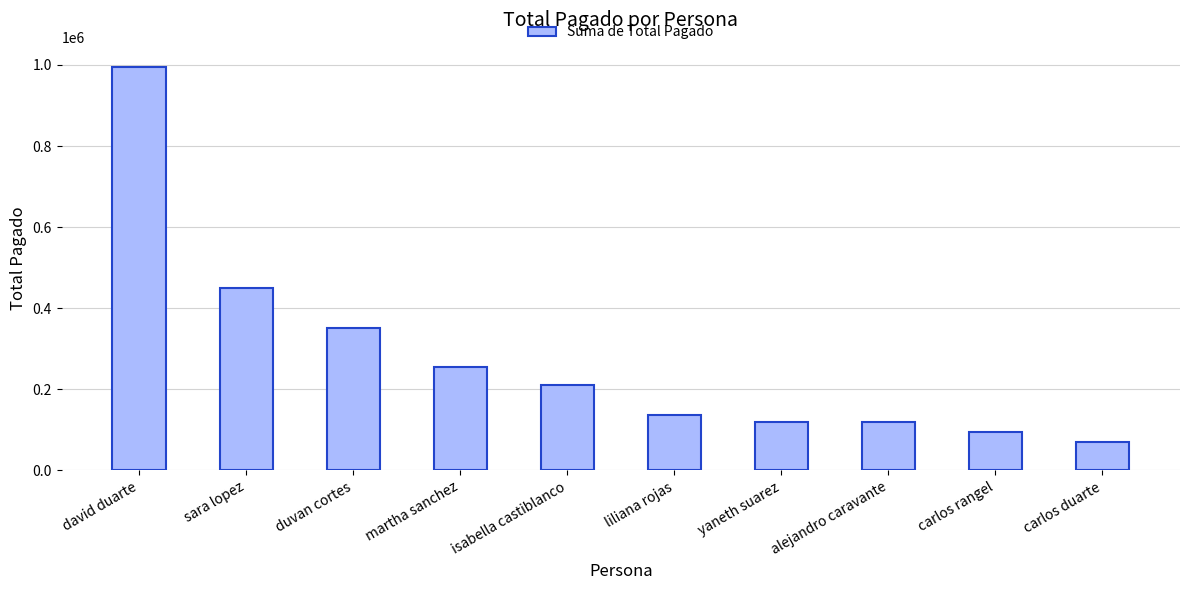

How many categories are shown in the chart?

10